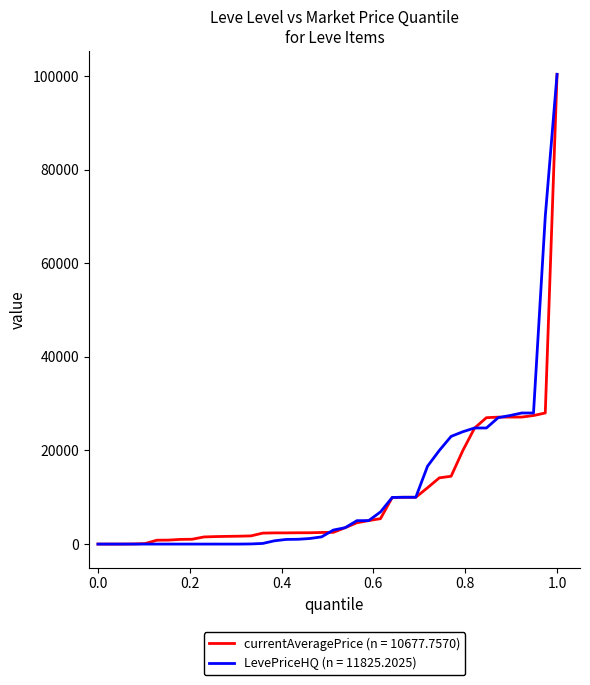

What is the maximum value shown in the chart?

100342.0